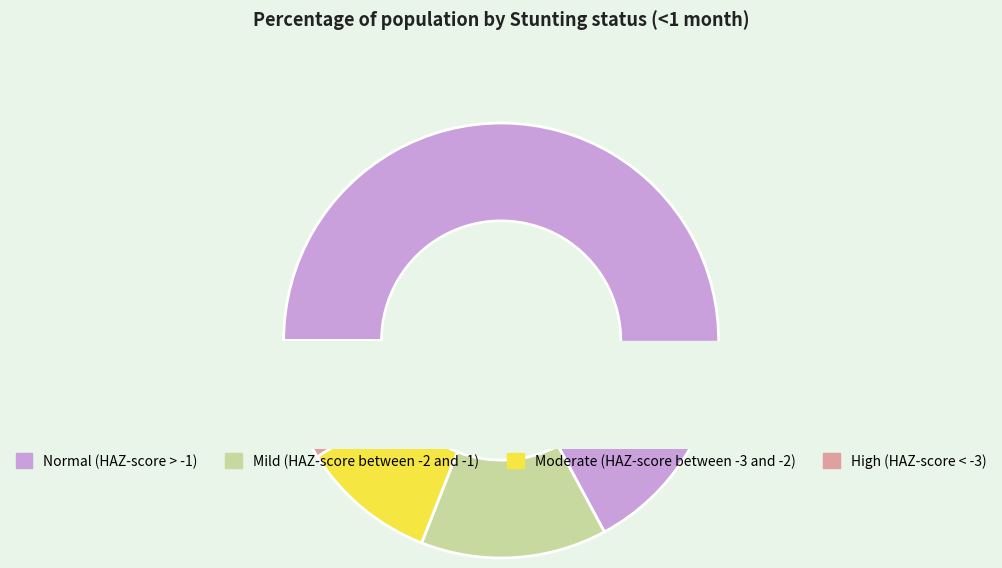

Is it true that Mild (HAZ-score between -2 and -1) is 20% of the pie?

False